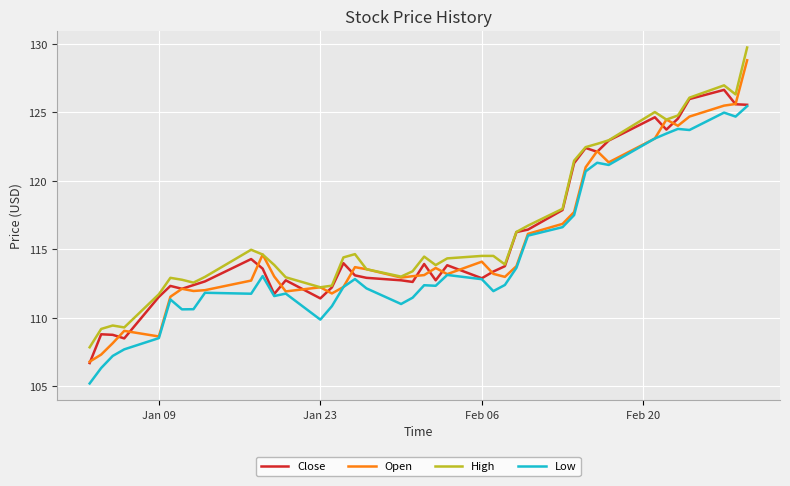

True or false: High and Low intersect in this chart.

False